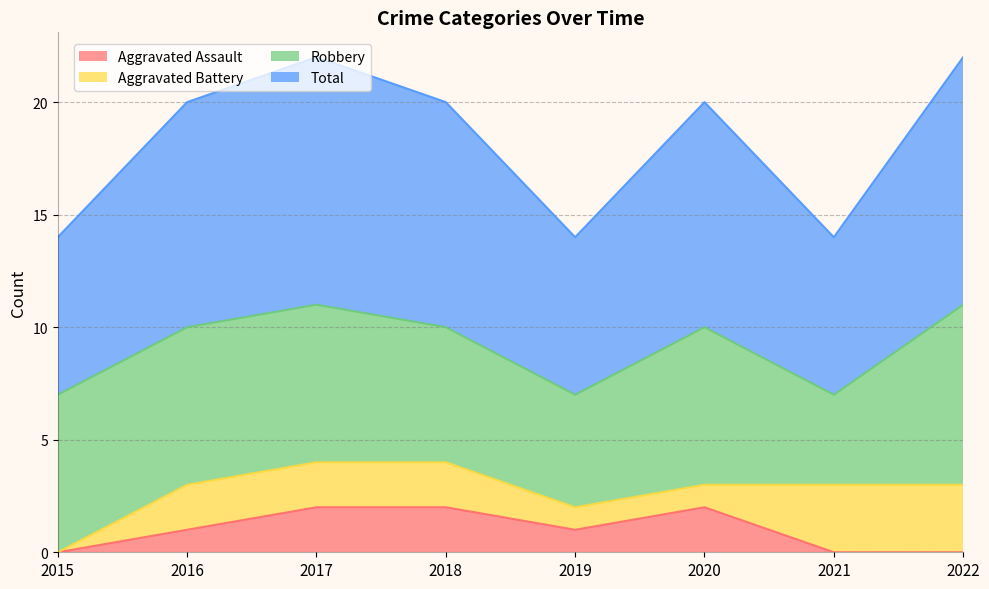

Which category has the lowest value in the Total series?

2015